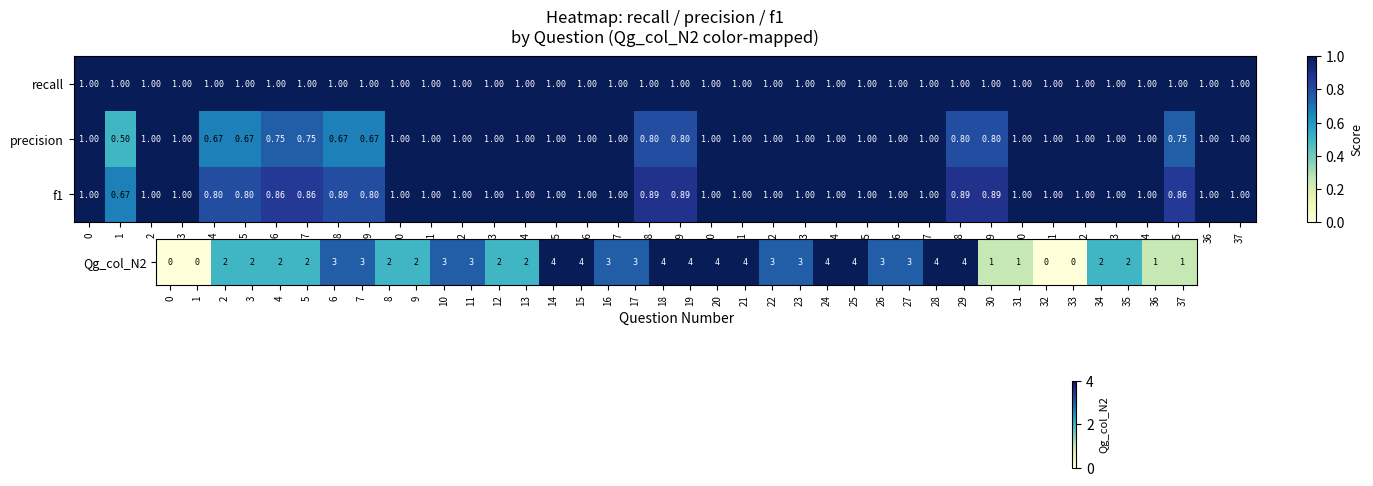

Which series has the widest spread of values?

precision